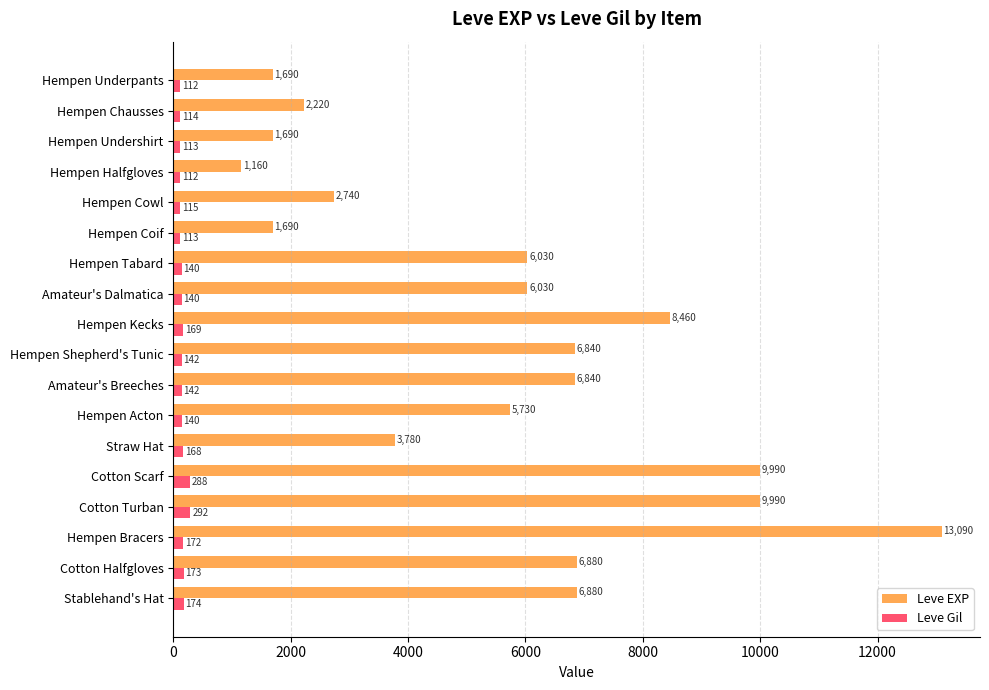

Count the number of categories in the chart.

18